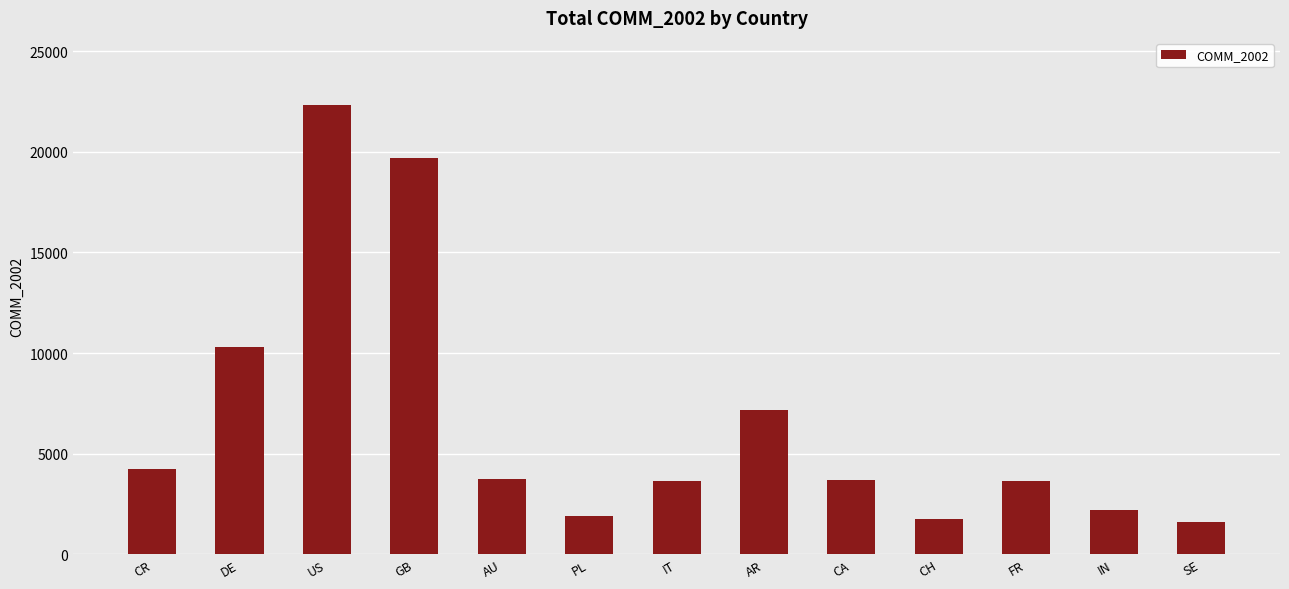

At which label is the value closest to 11956?

DE